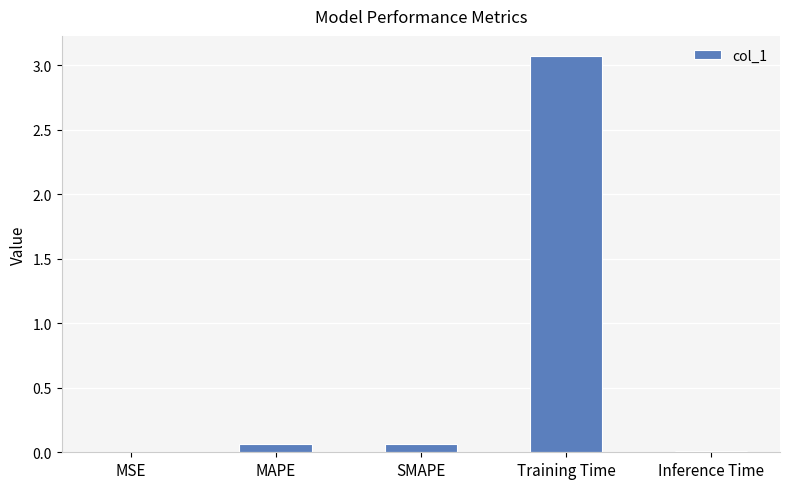

What is the greatest value displayed?

3.1